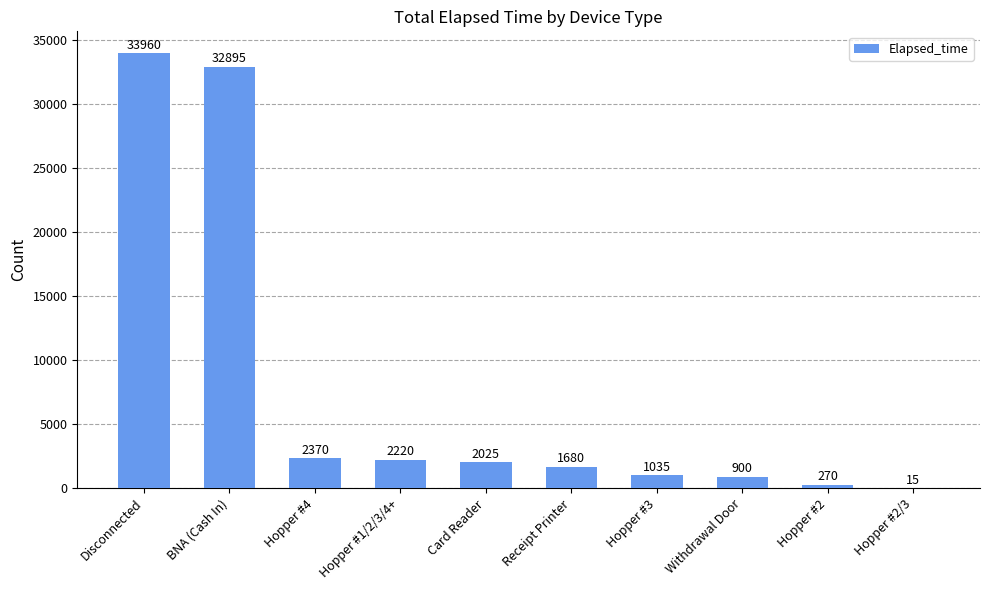

What is the approximate value at Receipt Printer, to the nearest 50?

1700